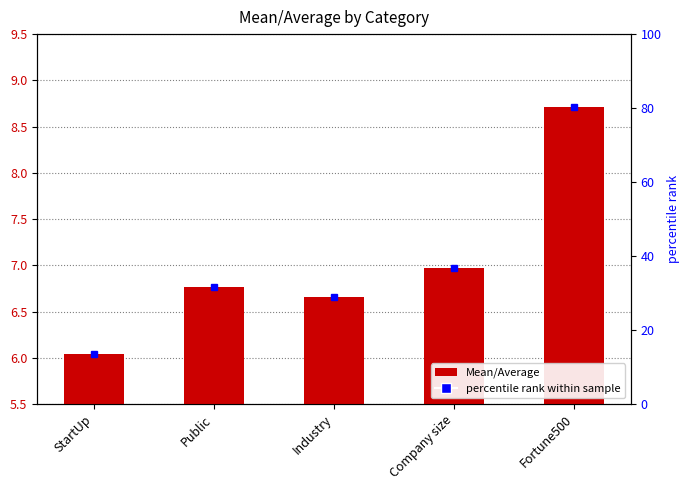

List the labels in order of value, smallest first.

StartUp, Industry, Public, Company size, Fortune500